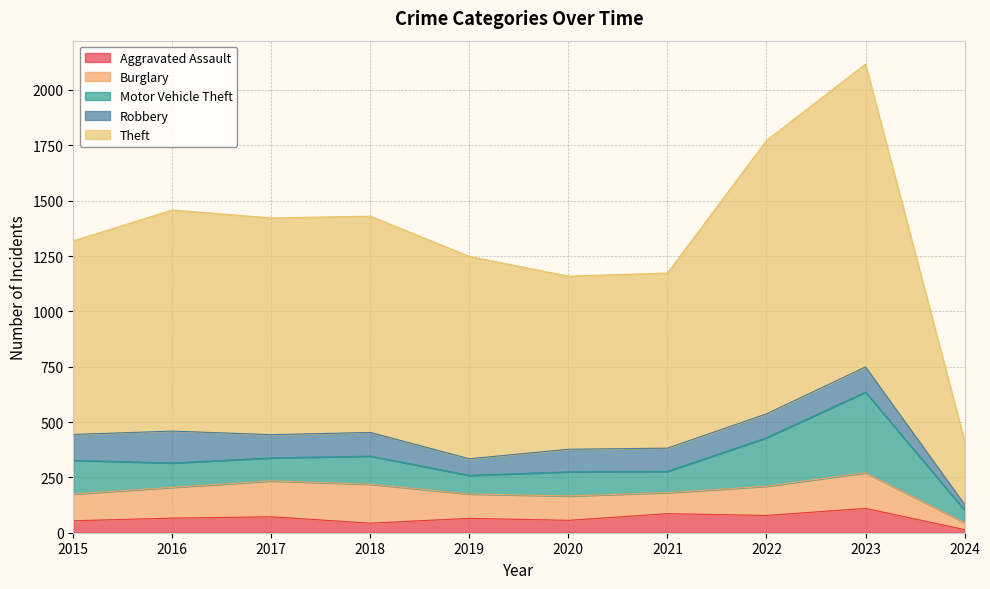

What is the total value across all series at 2021?

1173